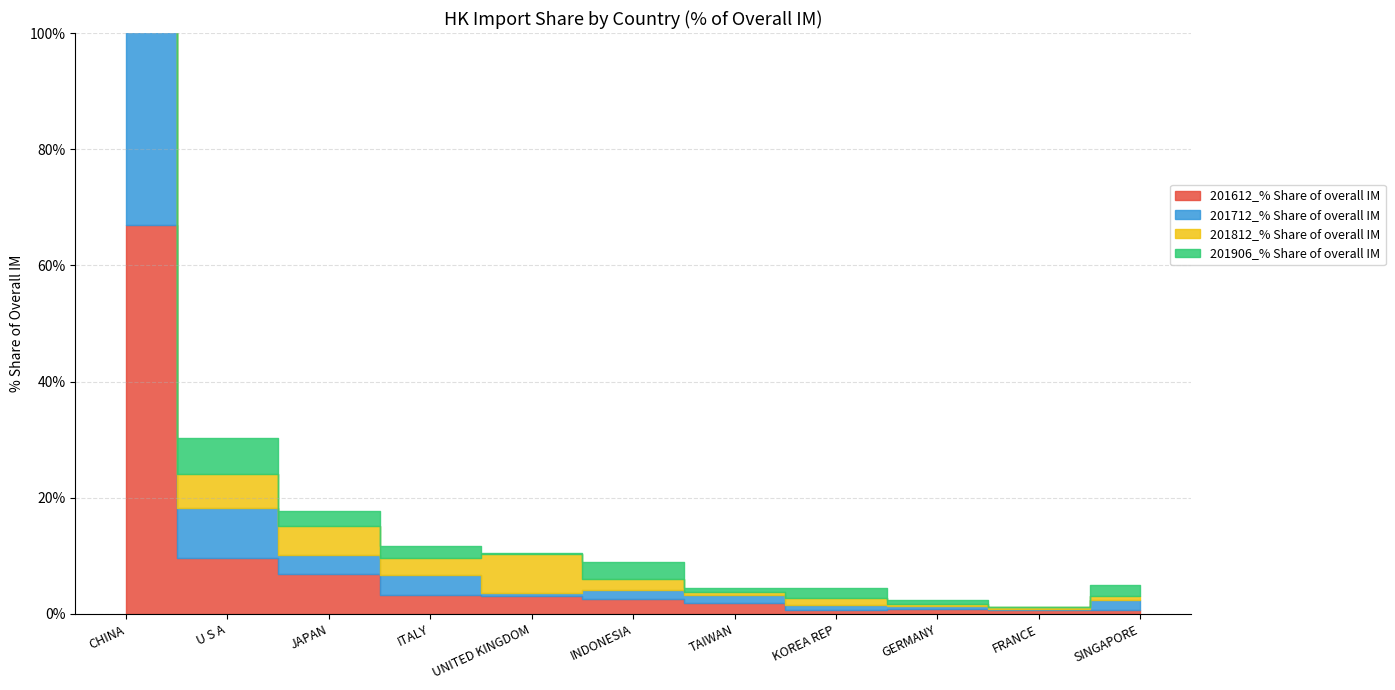

Which has a higher value, INDONESIA or KOREA REP?

INDONESIA